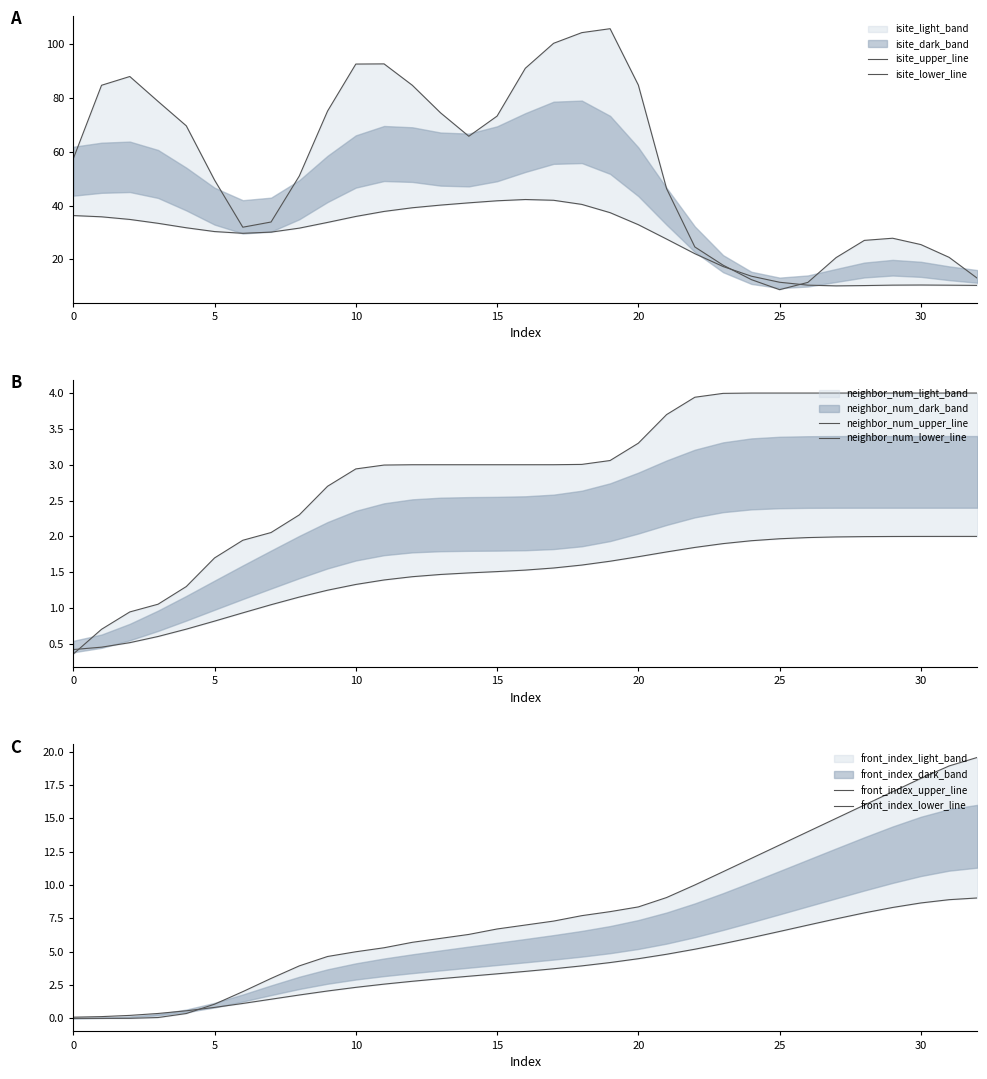

What is the difference between the second highest and minimum values in the isite_lower_line series?

31.9